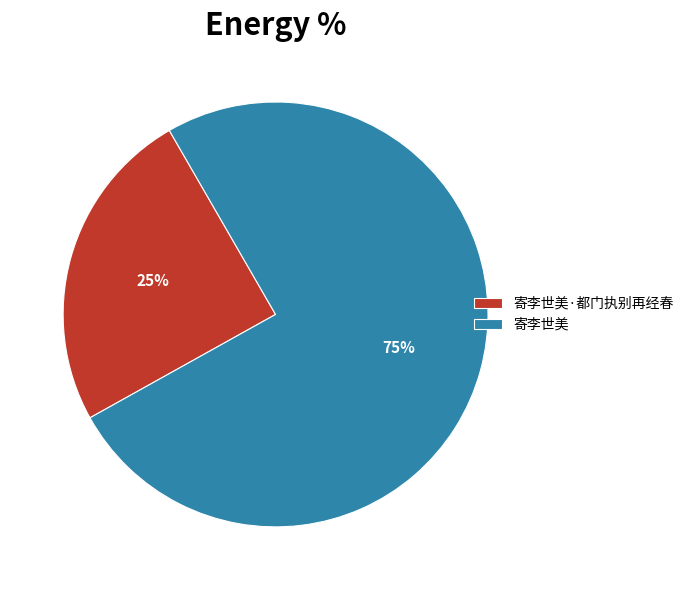

Rank the categories by value from lowest to highest.

寄李世美·都门执别再经春, 寄李世美